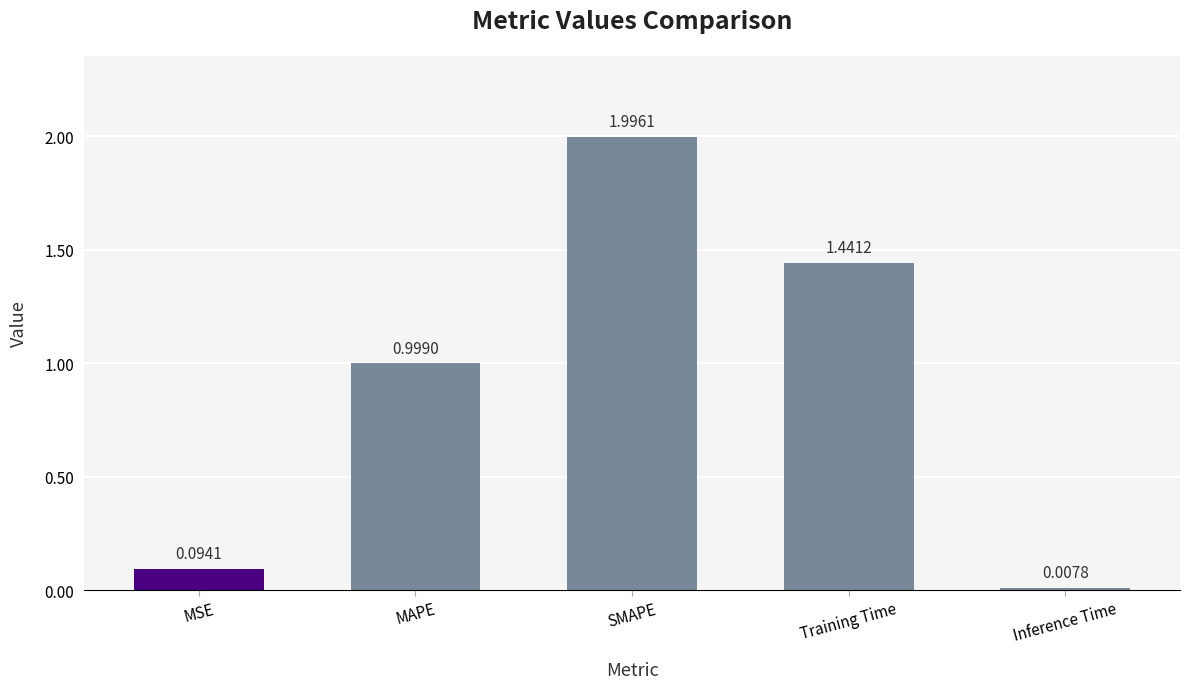

Are the bars grouped side by side (vs. stacked)?

No